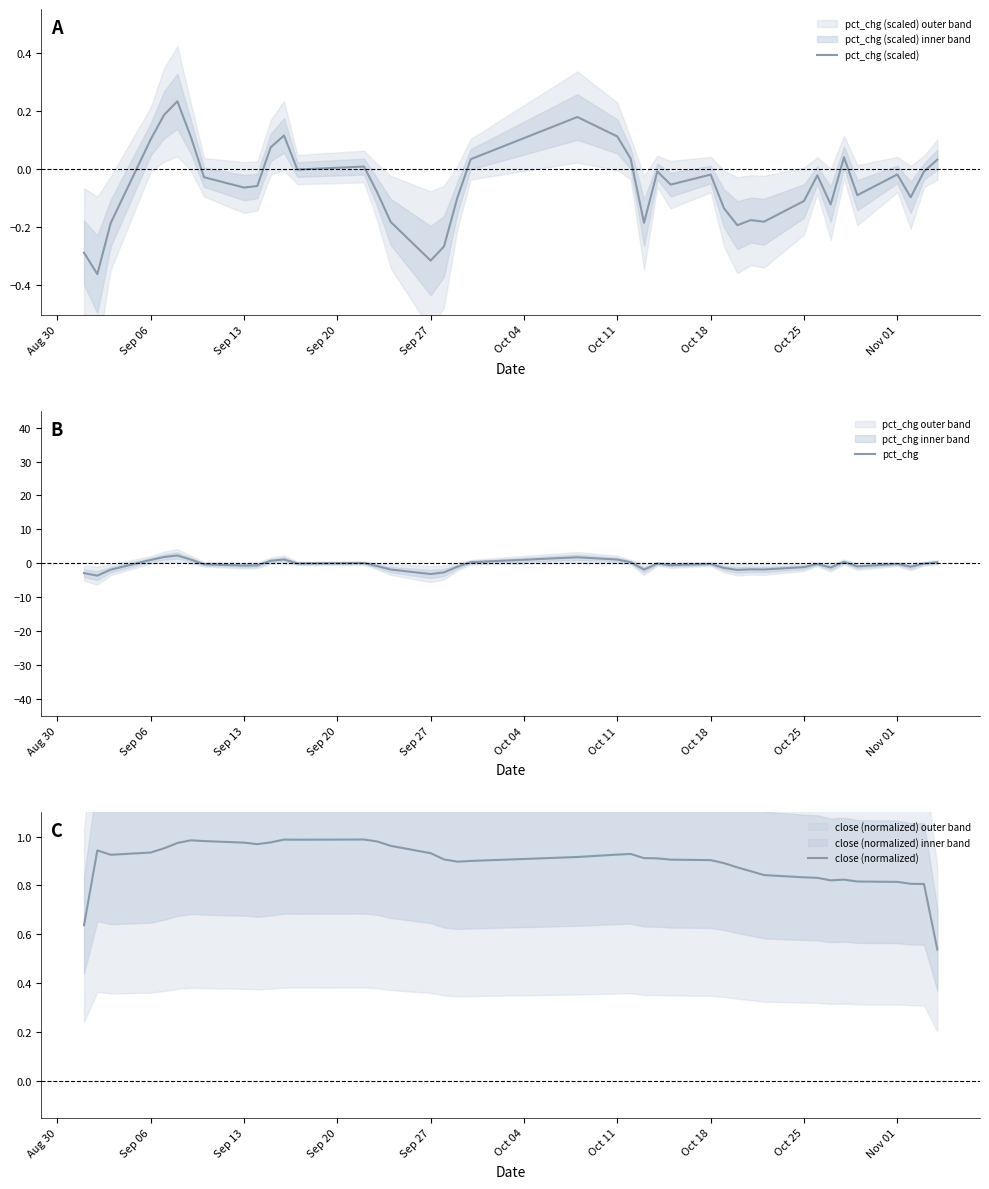

Which series has the largest range (max minus min)?

pct_chg